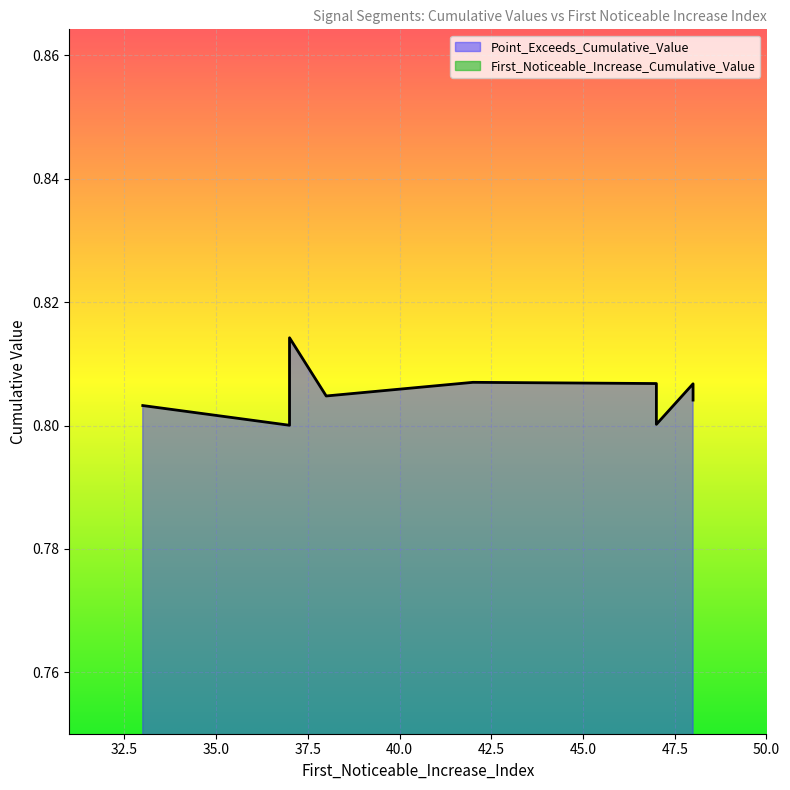

True or false: First_Noticeable_Increase_Cumulative_Value and Point_Exceeds_Cumulative_Value cross at least once.

False